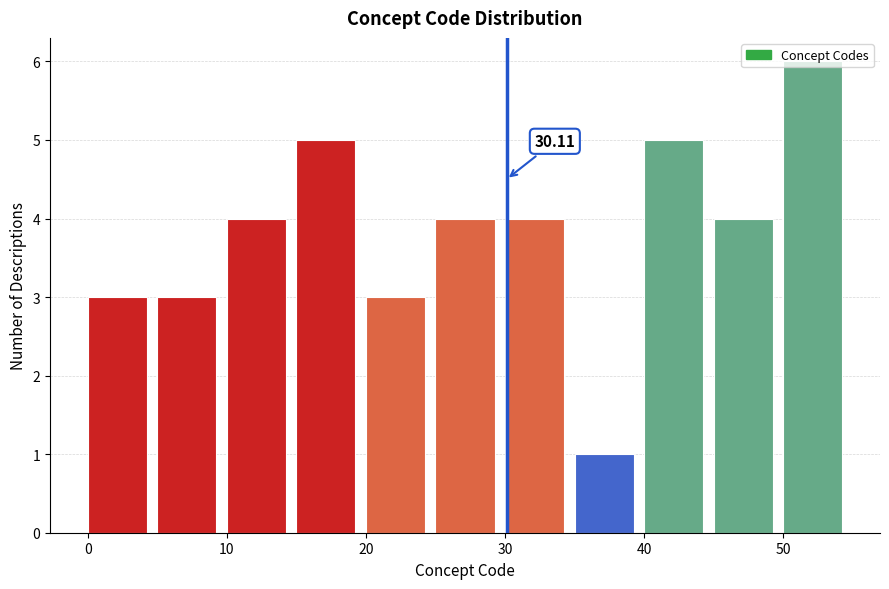

Over which range of the x-axis is the bar tallest?

50 to 55